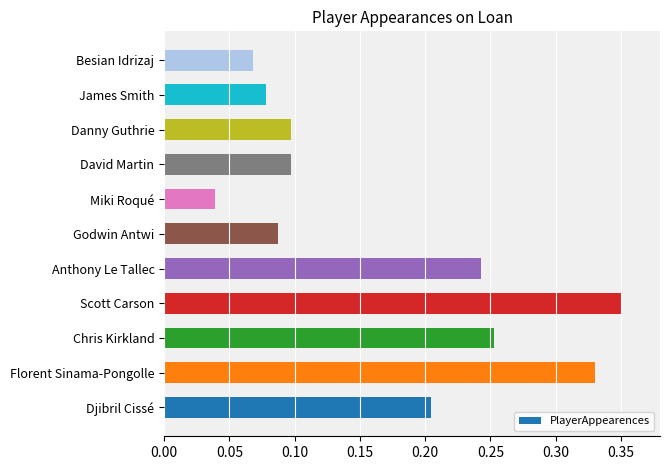

Does the chart contain any negative values?

No